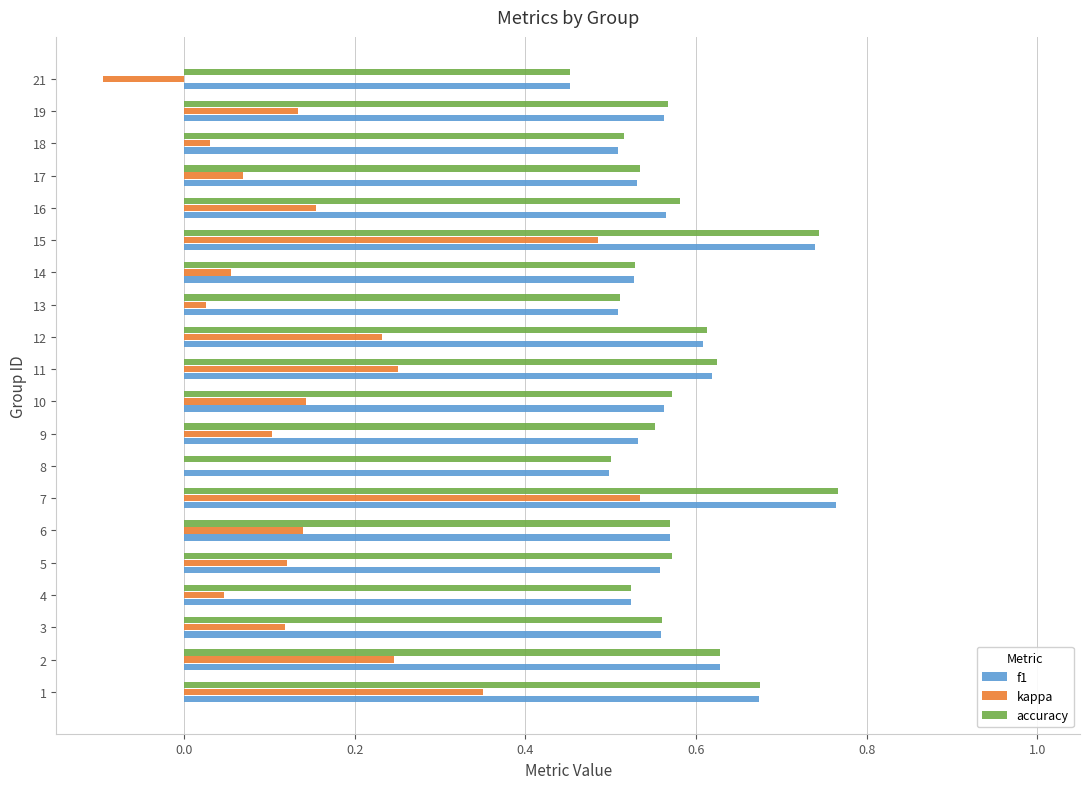

What is the total value across all series at 8?

1.0